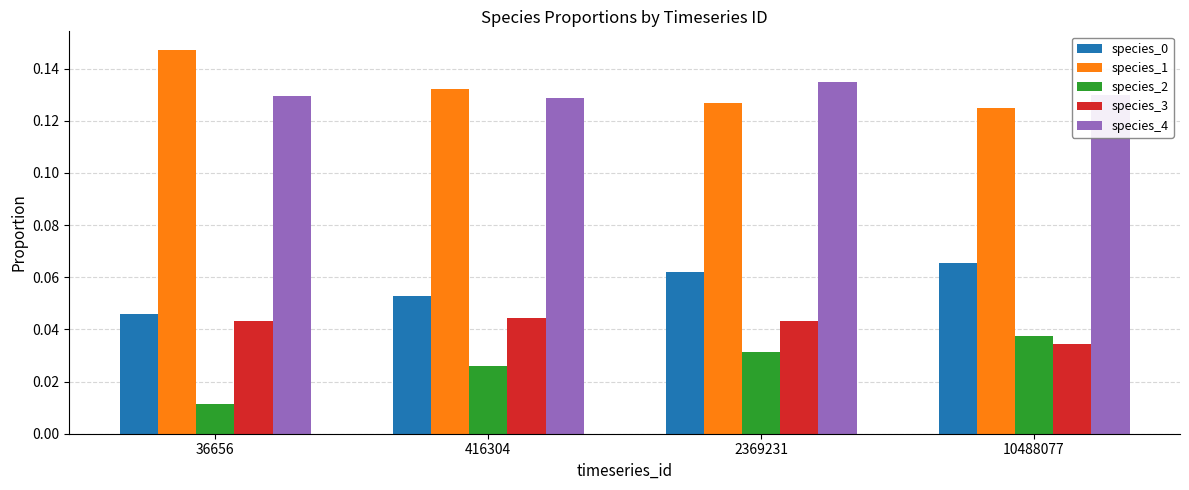

Where is species_3 nearest to the value 0?

10488077